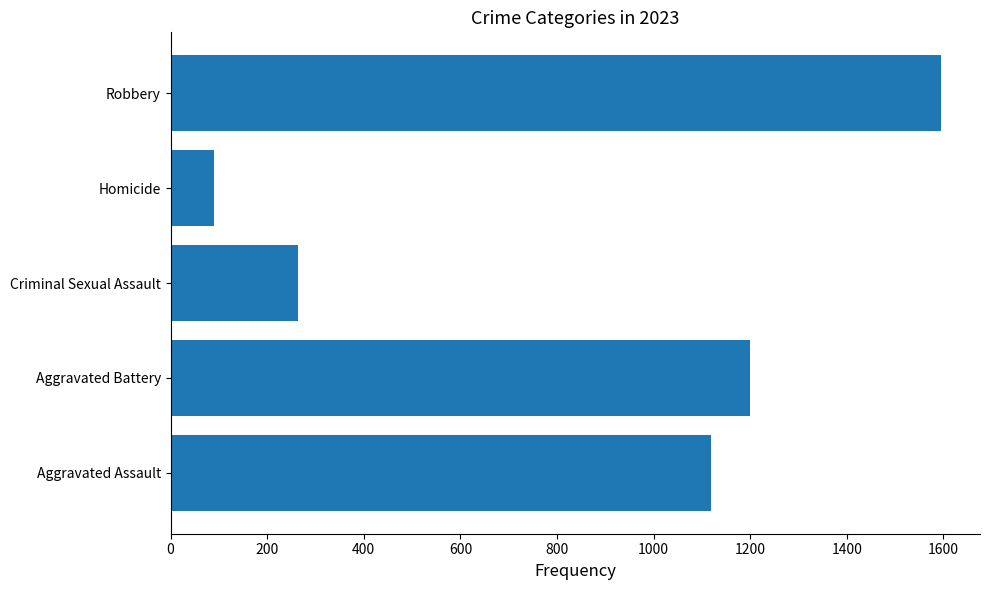

Which has a higher value, Criminal Sexual Assault or Aggravated Assault?

Aggravated Assault